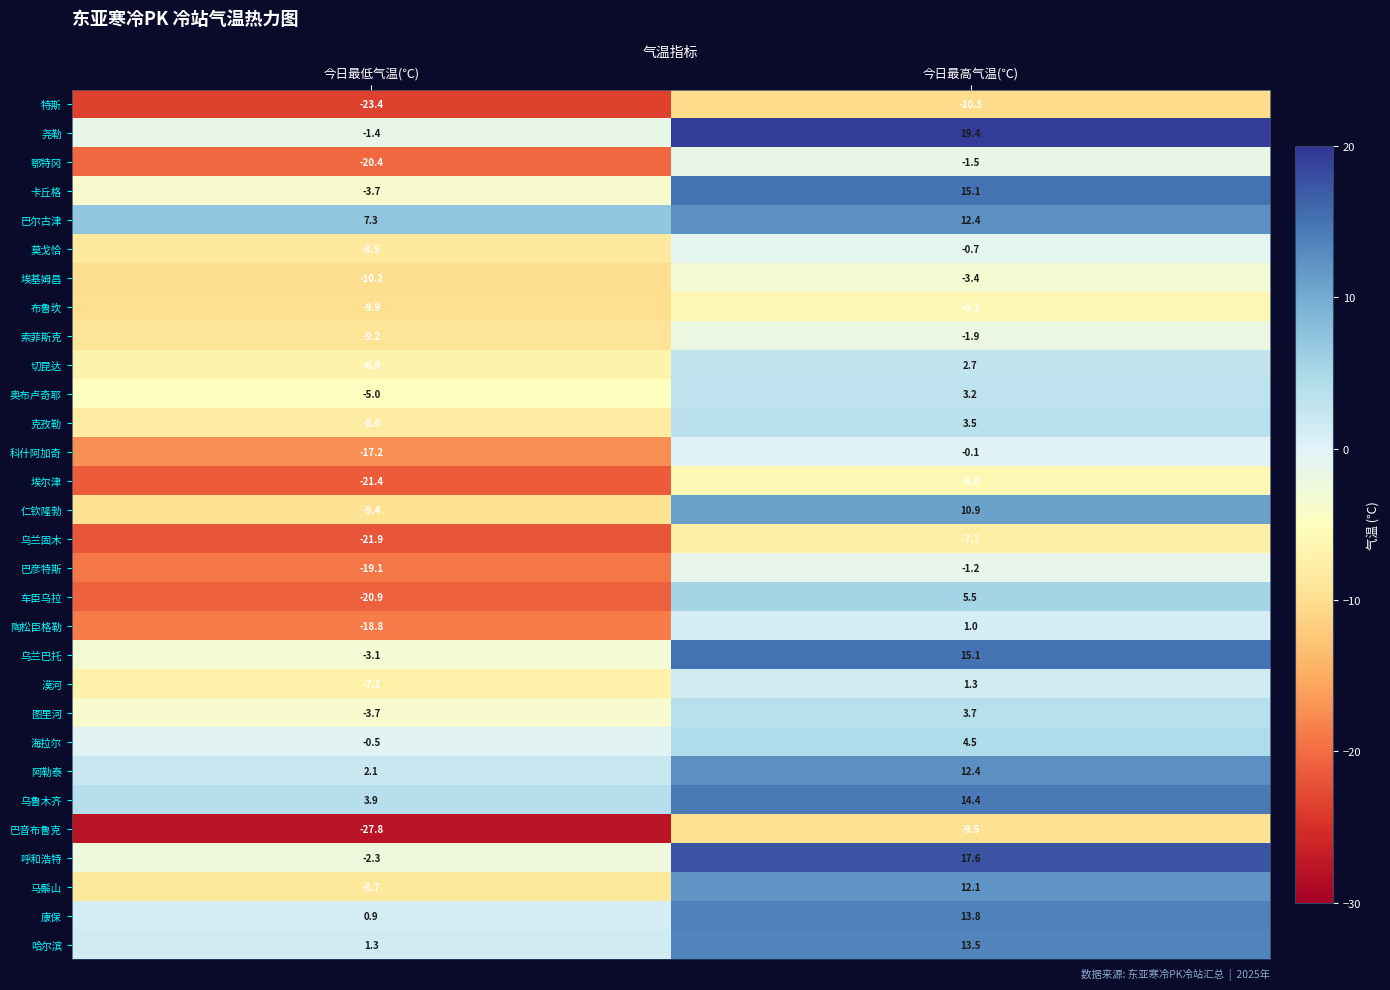

Is the value of 阿勒泰 at 今日最高气温(℃) greater than the value of 乌兰固木 at 今日最高气温(℃)?

Yes